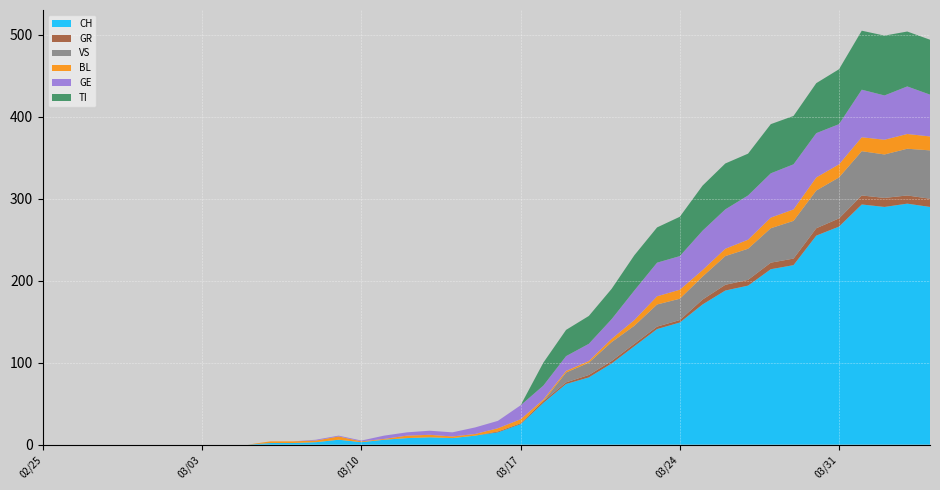

Reading left to right, transcribe all the data shown in this chart.

CH: 2020-02-25=0	2020-02-26=0	2020-02-27=0	2020-02-28=0	2020-02-29=0	2020-03-01=0	2020-03-02=0	2020-03-03=0	2020-03-04=0	2020-03-05=0	2020-03-06=2	2020-03-07=2	2020-03-08=3	2020-03-09=6	2020-03-10=3	2020-03-11=6	2020-03-12=8	2020-03-13=9	2020-03-14=8	2020-03-15=11	2020-03-16=15	2020-03-17=25	2020-03-18=51	2020-03-19=74	2020-03-20=82	2020-03-21=99	2020-03-22=120	2020-03-23=141	2020-03-24=149	2020-03-25=171	2020-03-26=188	2020-03-27=194	2020-03-28=214	2020-03-29=219	2020-03-30=255	2020-03-31=266	2020-04-01=293	2020-04-02=290	2020-04-03=294	2020-04-04=290
GR: 2020-02-25=0	2020-02-26=0	2020-02-27=0	2020-02-28=0	2020-02-29=0	2020-03-01=0	2020-03-02=0	2020-03-03=0	2020-03-04=0	2020-03-05=0	2020-03-06=0	2020-03-07=0	2020-03-08=0	2020-03-09=0	2020-03-10=0	2020-03-11=0	2020-03-12=0	2020-03-13=0	2020-03-14=0	2020-03-15=0	2020-03-16=1	2020-03-17=1	2020-03-18=2	2020-03-19=2	2020-03-20=3	2020-03-21=3	2020-03-22=3	2020-03-23=3	2020-03-24=3	2020-03-25=6	2020-03-26=7	2020-03-27=7	2020-03-28=8	2020-03-29=8	2020-03-30=9	2020-03-31=10	2020-04-01=11	2020-04-02=11	2020-04-03=10	2020-04-04=10
VS: 2020-02-25=0	2020-02-26=0	2020-02-27=0	2020-02-28=0	2020-02-29=0	2020-03-01=0	2020-03-02=0	2020-03-03=0	2020-03-04=0	2020-03-05=0	2020-03-06=0	2020-03-07=0	2020-03-08=0	2020-03-09=0	2020-03-10=0	2020-03-11=0	2020-03-12=0	2020-03-13=0	2020-03-14=0	2020-03-15=0	2020-03-16=0	2020-03-17=0	2020-03-18=0	2020-03-19=12	2020-03-20=15	2020-03-21=23	2020-03-22=22	2020-03-23=27	2020-03-24=26	2020-03-25=28	2020-03-26=35	2020-03-27=38	2020-03-28=42	2020-03-29=46	2020-03-30=46	2020-03-31=50	2020-04-01=54	2020-04-02=53	2020-04-03=57	2020-04-04=59
BL: 2020-02-25=0	2020-02-26=0	2020-02-27=0	2020-02-28=0	2020-02-29=0	2020-03-01=0	2020-03-02=0	2020-03-03=0	2020-03-04=0	2020-03-05=0	2020-03-06=2	2020-03-07=2	2020-03-08=2	2020-03-09=4	2020-03-10=1	2020-03-11=1	2020-03-12=3	2020-03-13=3	2020-03-14=2	2020-03-15=2	2020-03-16=4	2020-03-17=5	2020-03-18=2	2020-03-19=2	2020-03-20=2	2020-03-21=4	2020-03-22=7	2020-03-23=10	2020-03-24=11	2020-03-25=8	2020-03-26=9	2020-03-27=11	2020-03-28=13	2020-03-29=14	2020-03-30=16	2020-03-31=16	2020-04-01=17	2020-04-02=18	2020-04-03=18	2020-04-04=17
GE: 2020-02-25=0	2020-02-26=0	2020-02-27=0	2020-02-28=0	2020-02-29=0	2020-03-01=0	2020-03-02=0	2020-03-03=0	2020-03-04=0	2020-03-05=0	2020-03-06=0	2020-03-07=0	2020-03-08=1	2020-03-09=1	2020-03-10=1	2020-03-11=4	2020-03-12=4	2020-03-13=5	2020-03-14=5	2020-03-15=8	2020-03-16=9	2020-03-17=17	2020-03-18=17	2020-03-19=18	2020-03-20=21	2020-03-21=24	2020-03-22=36	2020-03-23=41	2020-03-24=41	2020-03-25=48	2020-03-26=48	2020-03-27=54	2020-03-28=54	2020-03-29=55	2020-03-30=54	2020-03-31=49	2020-04-01=58	2020-04-02=54	2020-04-03=58	2020-04-04=51
TI: 2020-02-25=0	2020-02-26=0	2020-02-27=0	2020-02-28=0	2020-02-29=0	2020-03-01=0	2020-03-02=0	2020-03-03=0	2020-03-04=0	2020-03-05=0	2020-03-06=0	2020-03-07=0	2020-03-08=0	2020-03-09=0	2020-03-10=0	2020-03-11=0	2020-03-12=0	2020-03-13=0	2020-03-14=0	2020-03-15=0	2020-03-16=0	2020-03-17=0	2020-03-18=28	2020-03-19=32	2020-03-20=34	2020-03-21=37	2020-03-22=43	2020-03-23=43	2020-03-24=48	2020-03-25=55	2020-03-26=56	2020-03-27=51	2020-03-28=60	2020-03-29=59	2020-03-30=61	2020-03-31=67	2020-04-01=72	2020-04-02=73	2020-04-03=67	2020-04-04=67